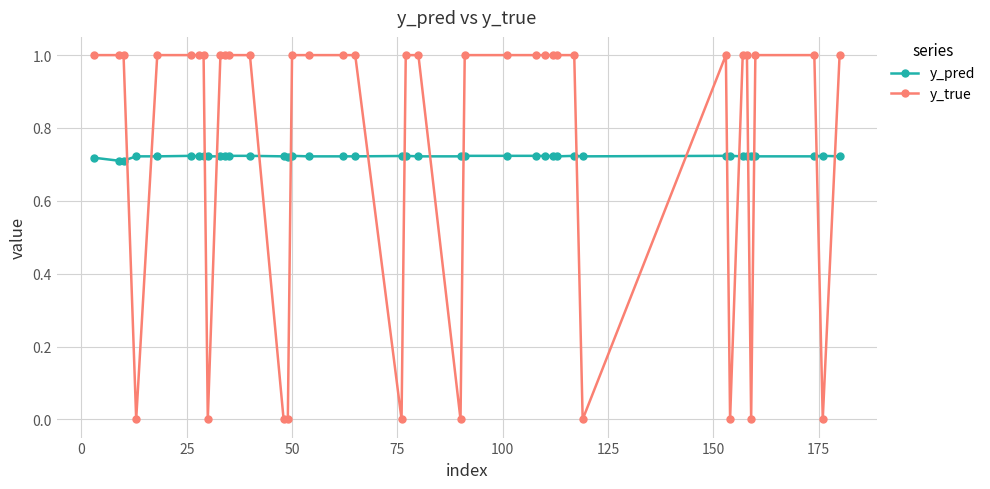

Which series ends up on top after the final intersection of y_true and y_pred?

y_true